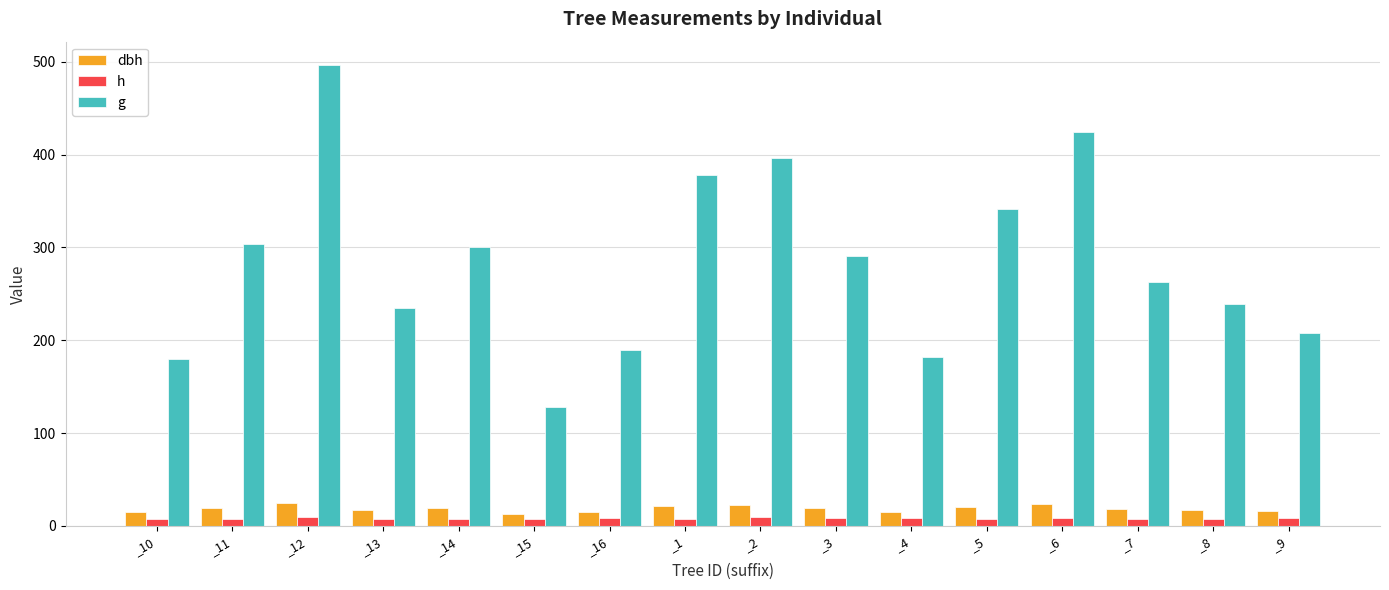

Which series has the widest spread of values?

g